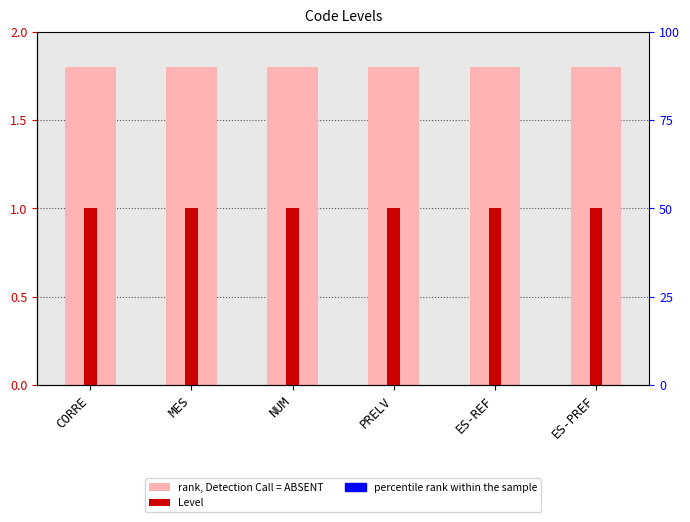

The value of Level at NUM is 0.5. True or false?

False